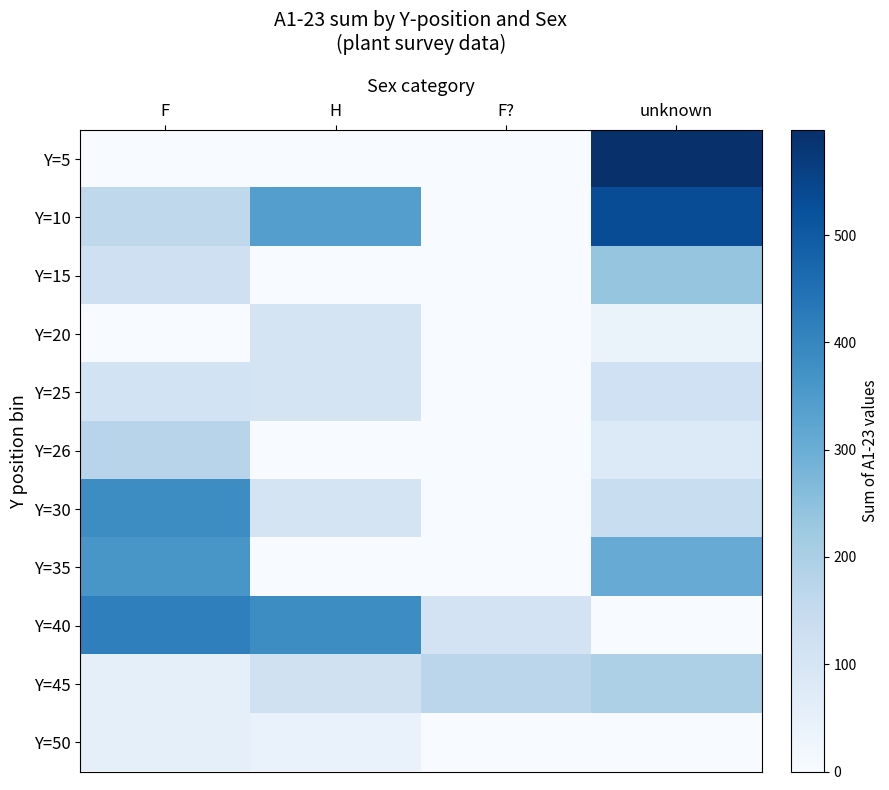

Which label corresponds to the largest value in the chart?

unknown